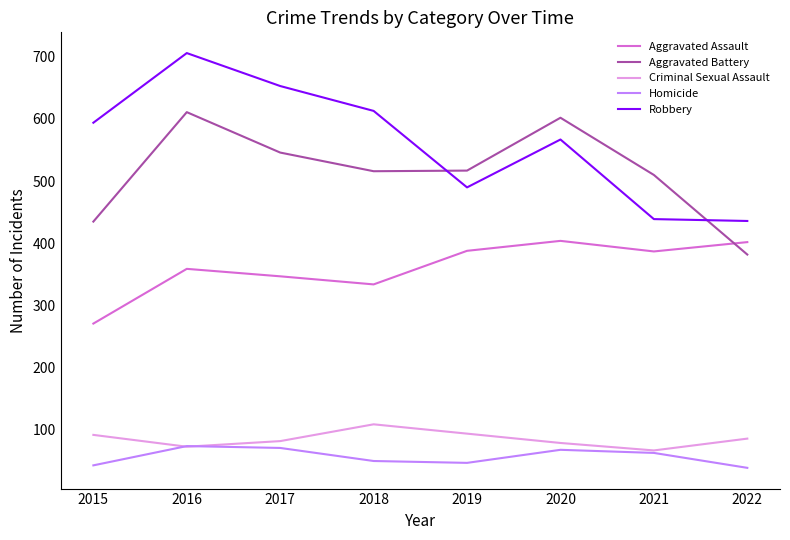

True or false: Aggravated Assault and Homicide intersect in this chart.

False